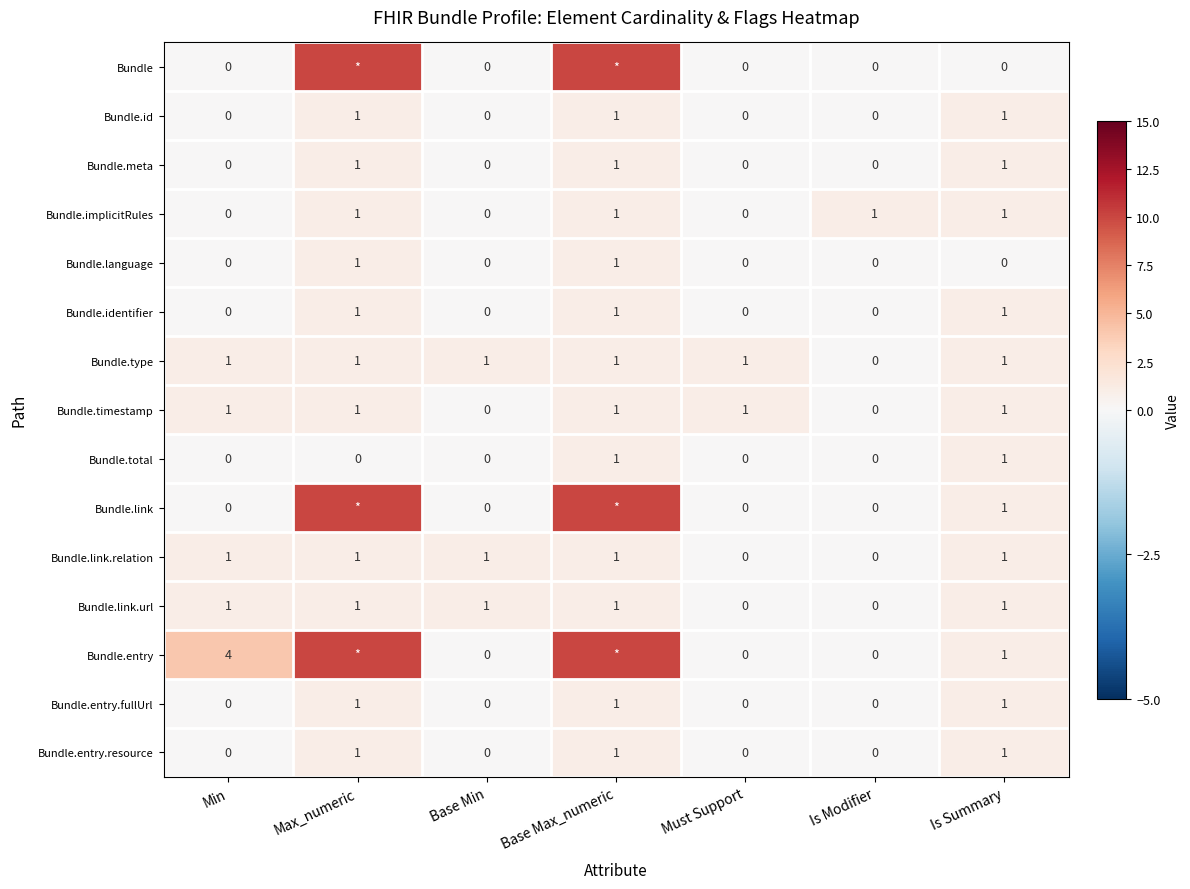

At which category is the sum across all series the highest?

Base Max_numeric